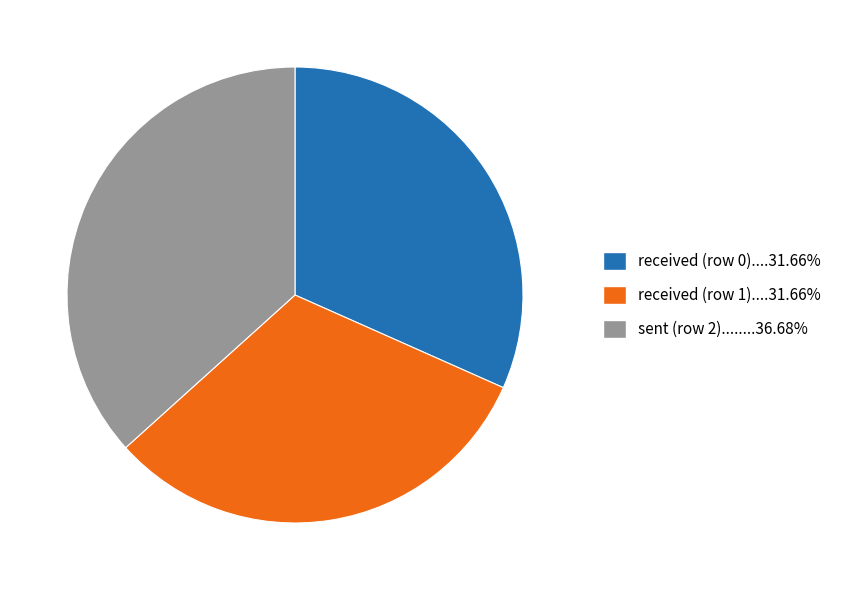

Is there any slice that represents more than half of the pie?

No